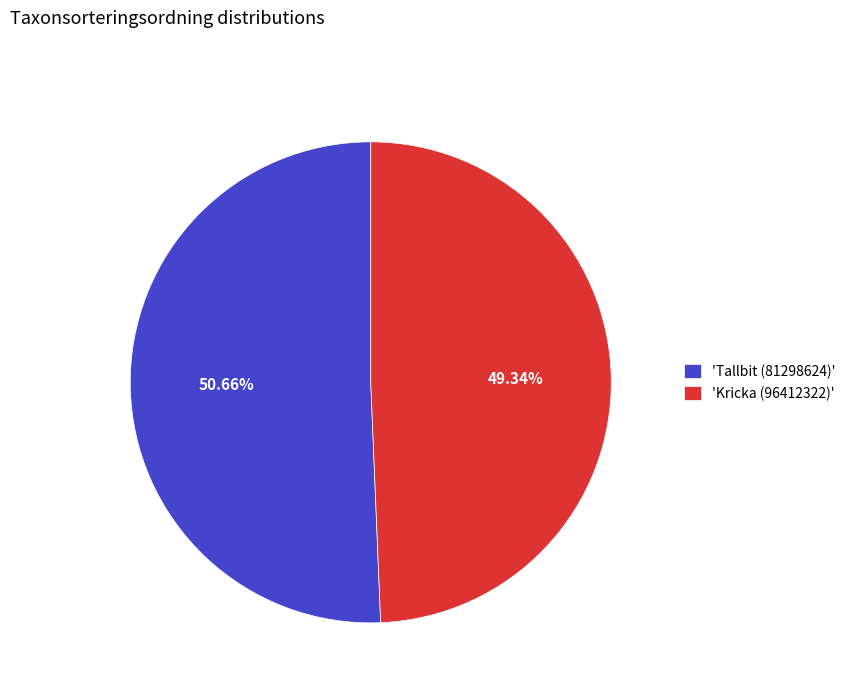

Does any single category account for the majority?

Yes